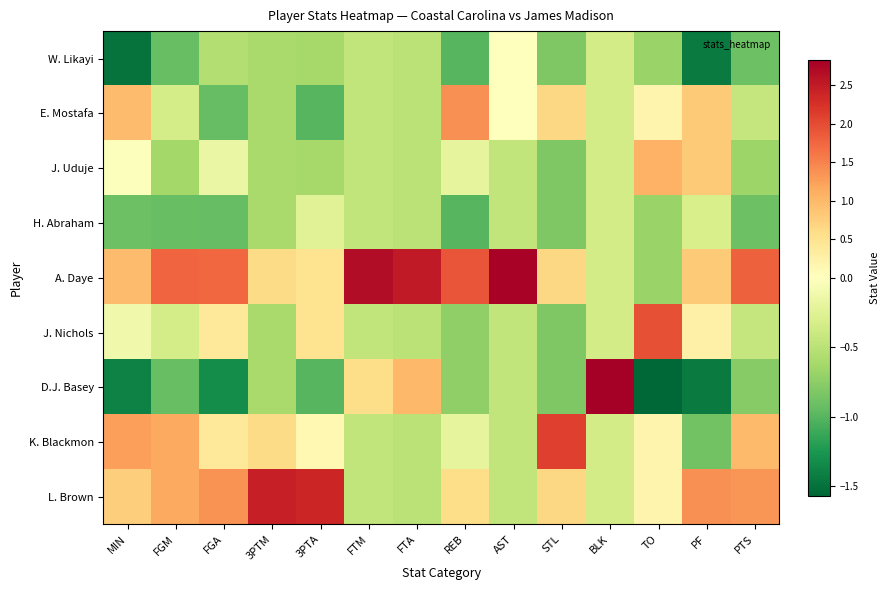

Reading right to left, transcribe all the data shown in this chart.

W. Likayi: PTS=-0.9	PF=-1.4	TO=-0.7	BLK=-0.4	STL=-0.8	AST=0.0	REB=-1.0	FTA=-0.5	FTM=-0.5	3PTA=-0.6	3PTM=-0.6	FGA=-0.6	FGM=-0.9	MIN=-1.5
E. Mostafa: PTS=-0.4	PF=0.8	TO=0.2	BLK=-0.4	STL=0.6	AST=0.0	REB=1.4	FTA=-0.5	FTM=-0.5	3PTA=-1.0	3PTM=-0.6	FGA=-0.9	FGM=-0.3	MIN=1.0
J. Uduje: PTS=-0.7	PF=0.8	TO=1.1	BLK=-0.4	STL=-0.8	AST=-0.5	REB=-0.2	FTA=-0.5	FTM=-0.5	3PTA=-0.6	3PTM=-0.6	FGA=-0.2	FGM=-0.6	MIN=-0.0
H. Abraham: PTS=-0.9	PF=-0.3	TO=-0.7	BLK=-0.4	STL=-0.8	AST=-0.5	REB=-1.0	FTA=-0.5	FTM=-0.5	3PTA=-0.2	3PTM=-0.6	FGA=-0.9	FGM=-0.9	MIN=-0.9
A. Daye: PTS=1.8	PF=0.8	TO=-0.7	BLK=-0.4	STL=0.6	AST=2.8	REB=1.9	FTA=2.5	FTM=2.7	3PTA=0.5	3PTM=0.6	FGA=1.7	FGM=1.8	MIN=1.0
J. Nichols: PTS=-0.4	PF=0.3	TO=2.0	BLK=-0.4	STL=-0.8	AST=-0.5	REB=-0.7	FTA=-0.5	FTM=-0.5	3PTA=0.5	3PTM=-0.6	FGA=0.4	FGM=-0.3	MIN=-0.1
D.J. Basey: PTS=-0.8	PF=-1.4	TO=-1.6	BLK=2.8	STL=-0.8	AST=-0.5	REB=-0.7	FTA=1.0	FTM=0.6	3PTA=-1.0	3PTM=-0.6	FGA=-1.3	FGM=-0.9	MIN=-1.4
K. Blackmon: PTS=1.0	PF=-0.9	TO=0.2	BLK=-0.4	STL=2.1	AST=-0.5	REB=-0.2	FTA=-0.5	FTM=-0.5	3PTA=0.1	3PTM=0.6	FGA=0.4	FGM=1.2	MIN=1.3
L. Brown: PTS=1.3	PF=1.4	TO=0.2	BLK=-0.4	STL=0.6	AST=-0.5	REB=0.6	FTA=-0.5	FTM=-0.5	3PTA=2.4	3PTM=2.4	FGA=1.4	FGM=1.2	MIN=0.8